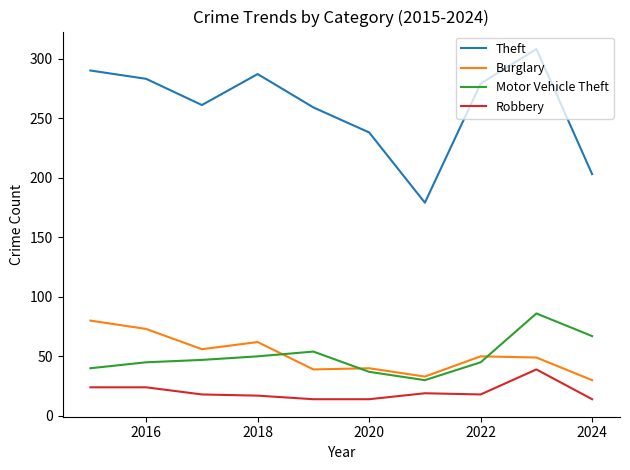

Which series has the largest range (max minus min)?

Theft